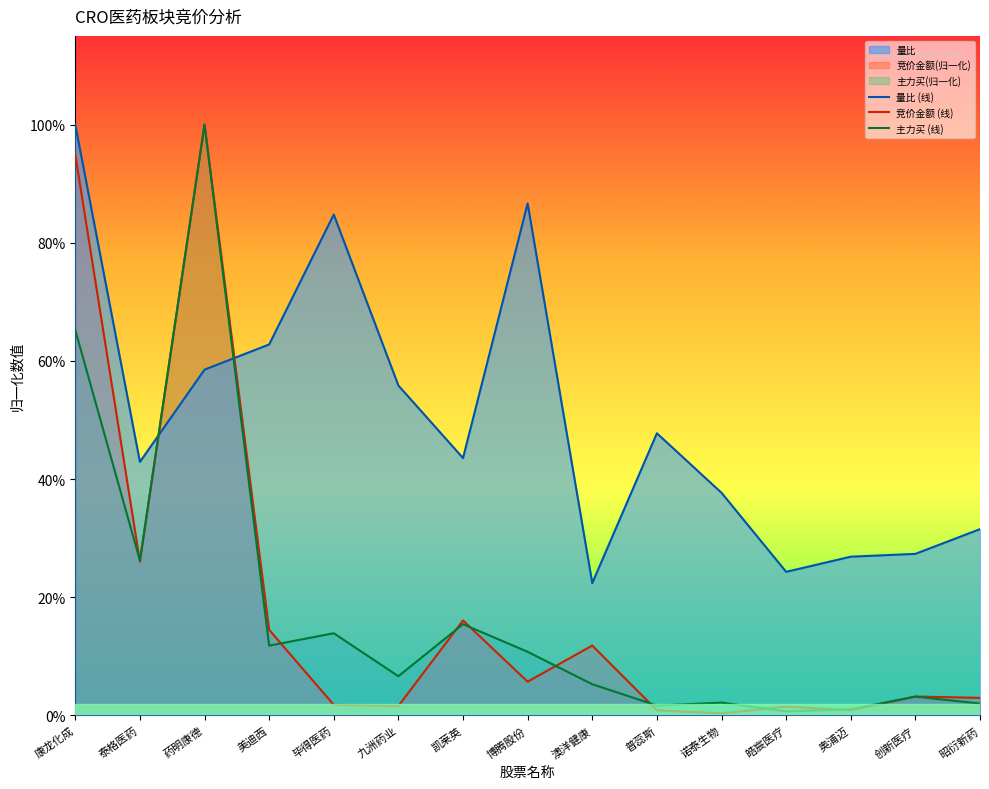

What is the label of the 13th point from the left?

奥浦迈